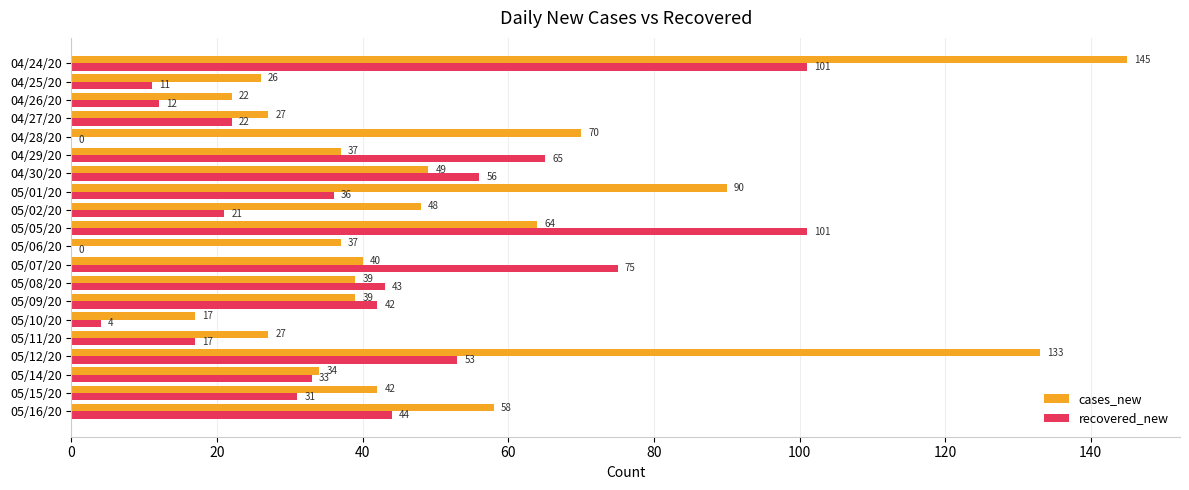

At which category does the chart reach its peak across all series?

04/24/20